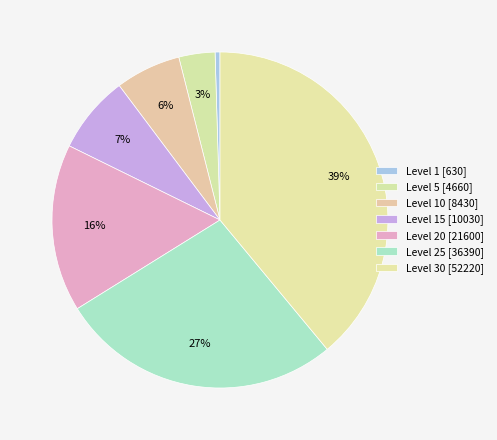

How many slices are in this pie chart?

7